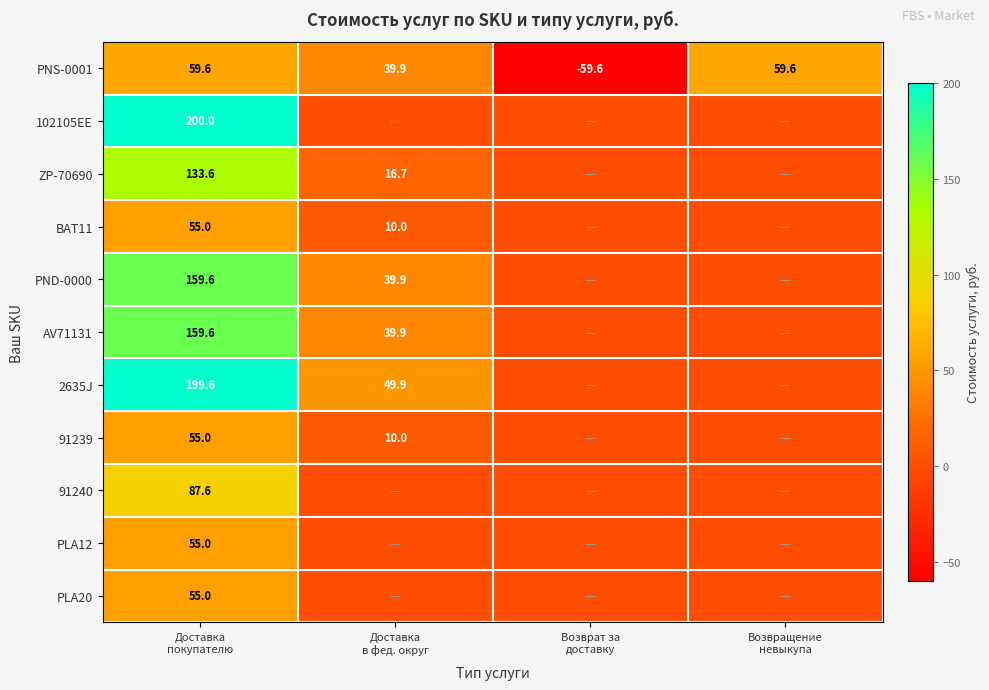

The BAT11 series shows 21.3 at Возвращение невыкупа. True or false?

False